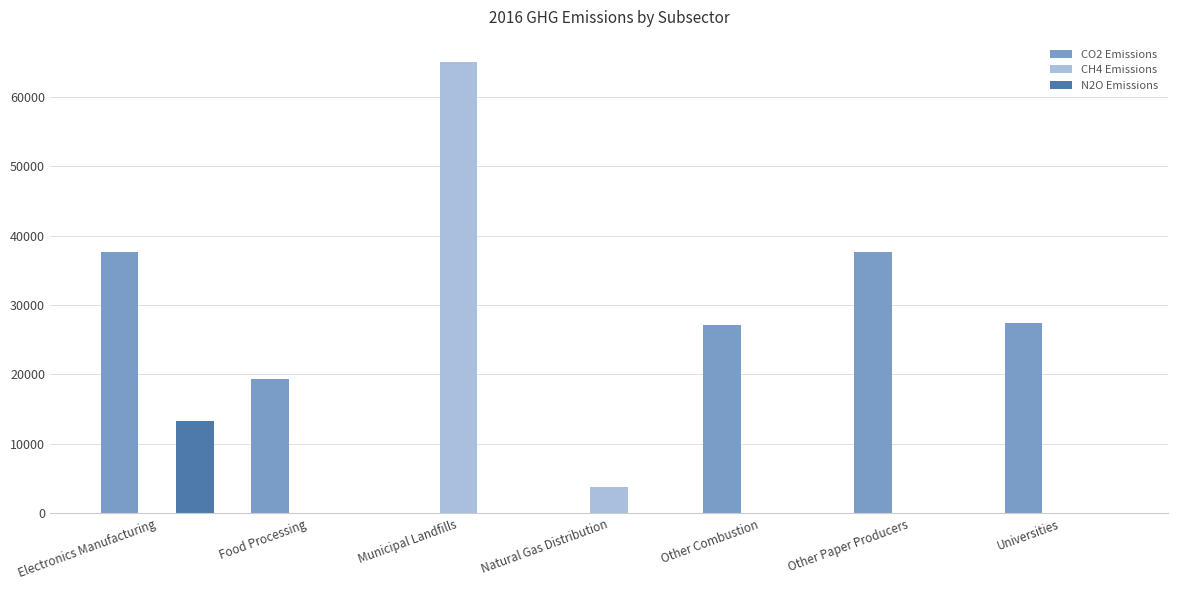

What is the difference between the N2O Emissions values at Other Paper Producers and Municipal Landfills?

21.2